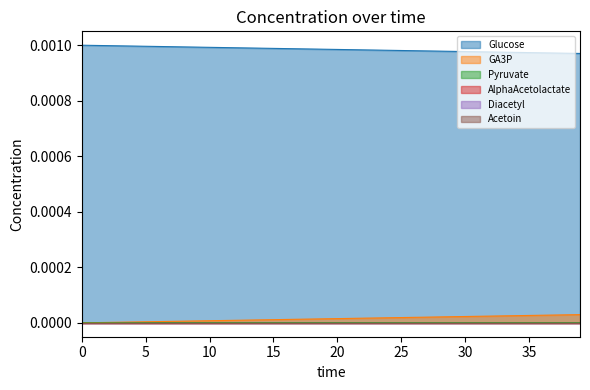

Is it true that Glucose equals 0.0 at 9?

True